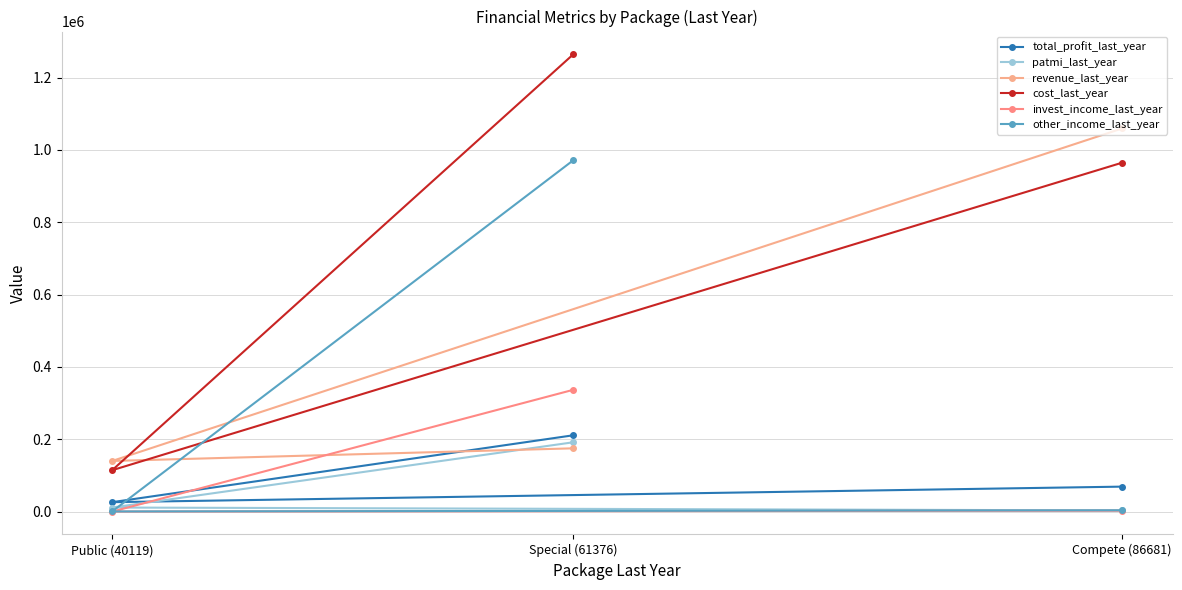

Reading left to right, list all the values displayed in this chart.

total_profit_last_year: Compete (86681)=69023.9	Public (40119)=26053.0	Special (61376)=210953.9
patmi_last_year: Compete (86681)=3265.5	Public (40119)=11243.0	Special (61376)=191619.9
revenue_last_year: Compete (86681)=1059234.6	Public (40119)=139991.0	Special (61376)=174949.5
cost_last_year: Compete (86681)=964593.6	Public (40119)=114395.0	Special (61376)=1264057.7
invest_income_last_year: Compete (86681)=2495.1	Public (40119)=0.0	Special (61376)=336656.5
other_income_last_year: Compete (86681)=3630.9	Public (40119)=455.0	Special (61376)=971197.1